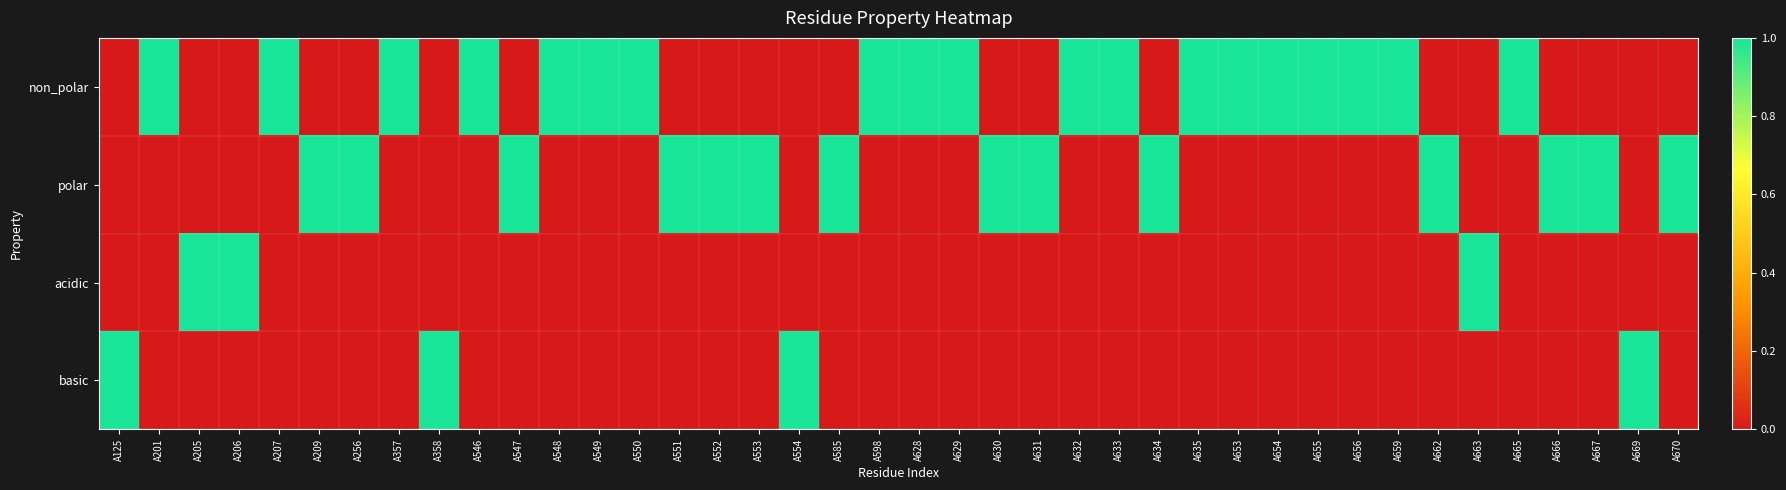

What is the difference between the highest and lowest values at A659?

1